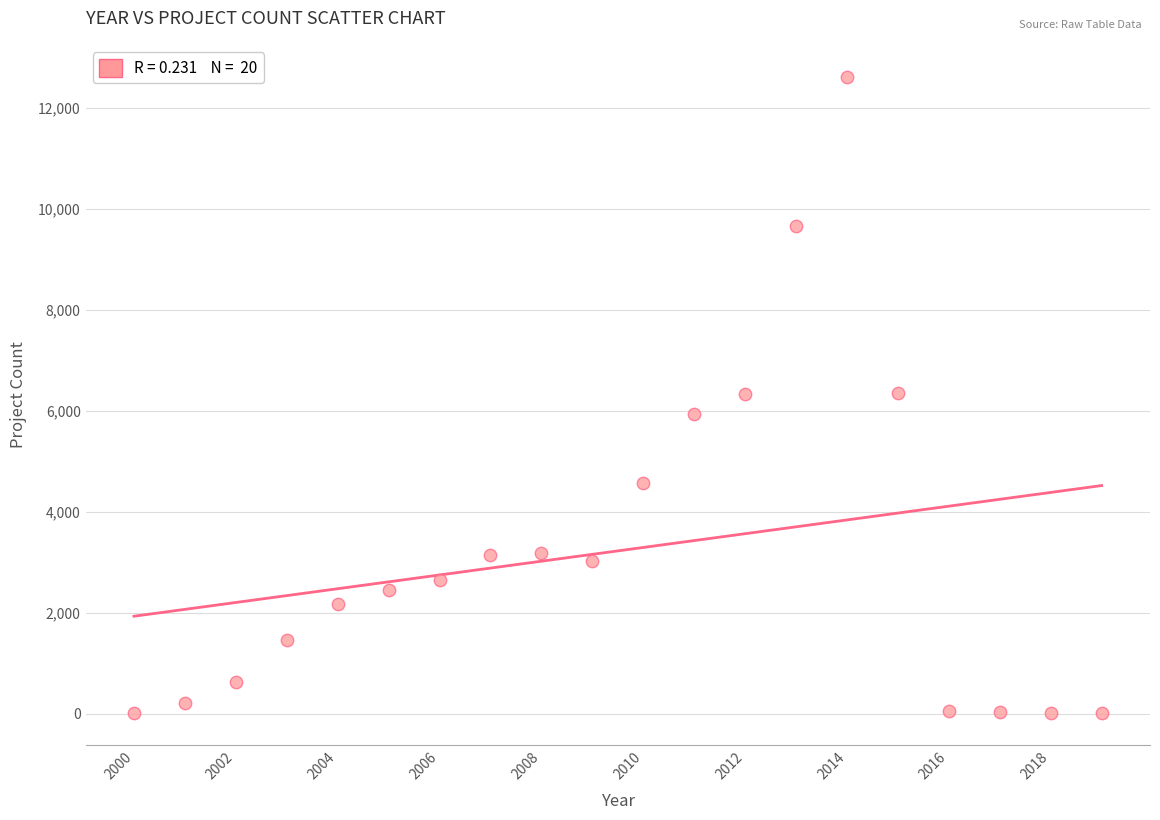

What is the range of Y values (max minus min)?

12615